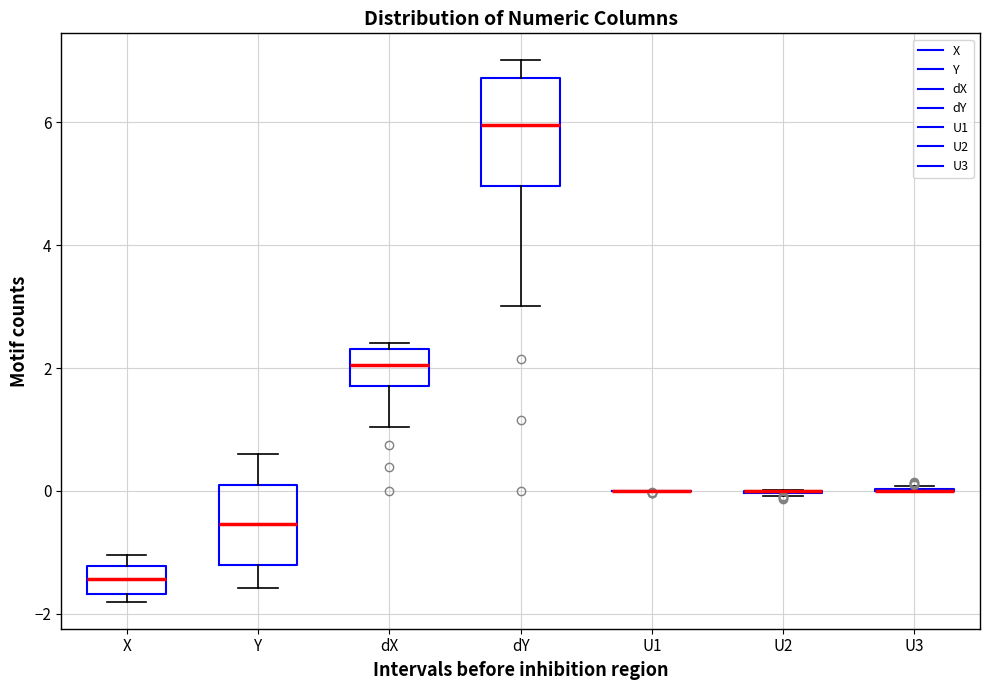

Reading left to right, transcribe this box plot: for each box, give where its median line is, the range the box spans, and where its two whiskers end, as read against the y-axis. The values are not printed on the chart, so give them approximately, as read against the axis.

X: median -1.4, box -1.6 to -1.2, whiskers -1.8 to -1.0
Y: median -0.6, box -1.2 to 0.0, whiskers -1.6 to 0.6
dX: median 2.0, box 1.8 to 2.4, whiskers 1.0 to 2.4 (just above the box's upper edge)
dY: median 6.0, box 5.0 to 6.8, whiskers 3.0 to 7.0
U1: box collapsed to a line at 0.0, whiskers 0.0 to 0.0
U2: box collapsed to a line at 0.0, whiskers 0.0 to 0.0
U3: box collapsed to a line at 0.0, whiskers 0.0 to 0.0